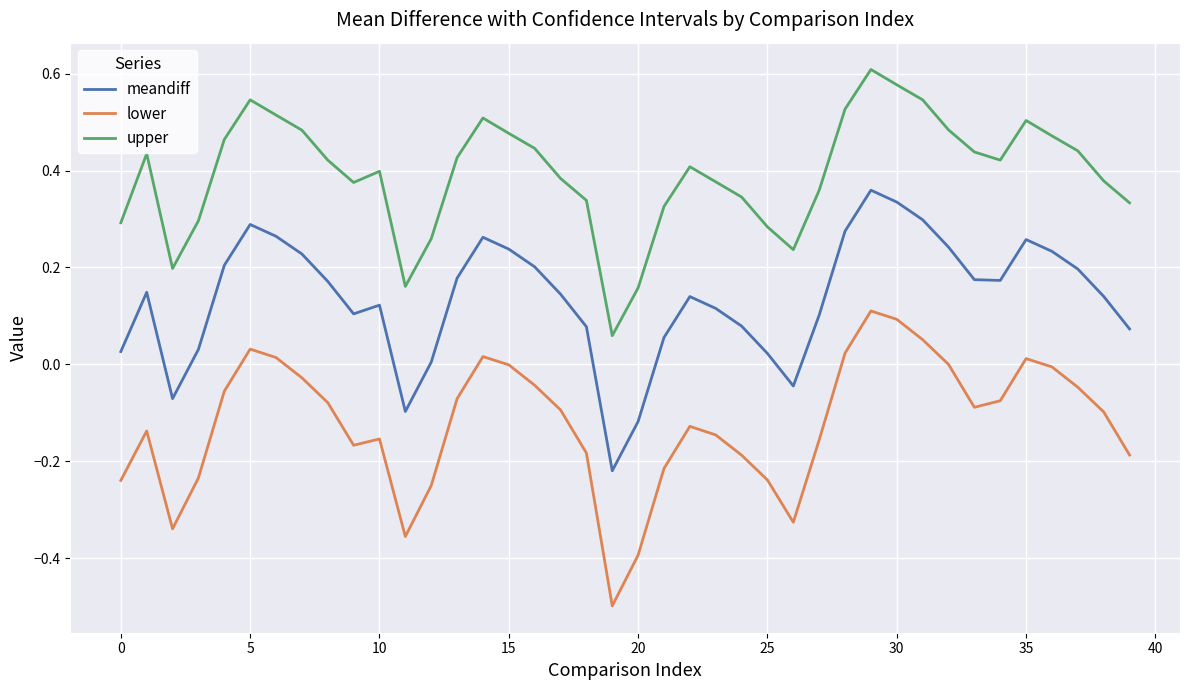

Which series has the widest spread of values?

lower